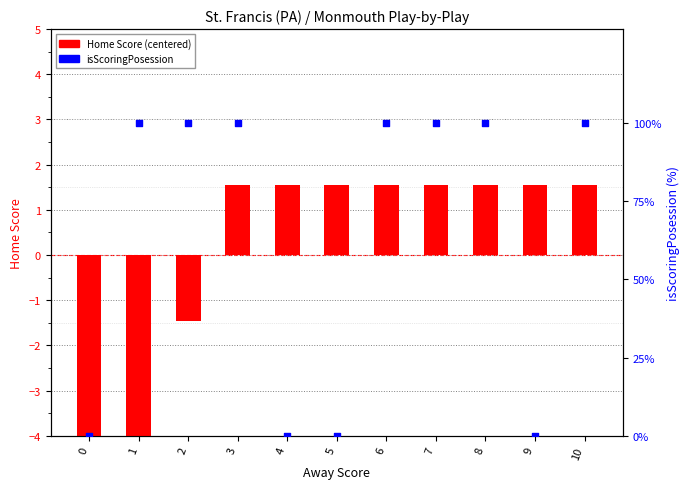

Which series has the widest spread of Y values?

isScoringPosession